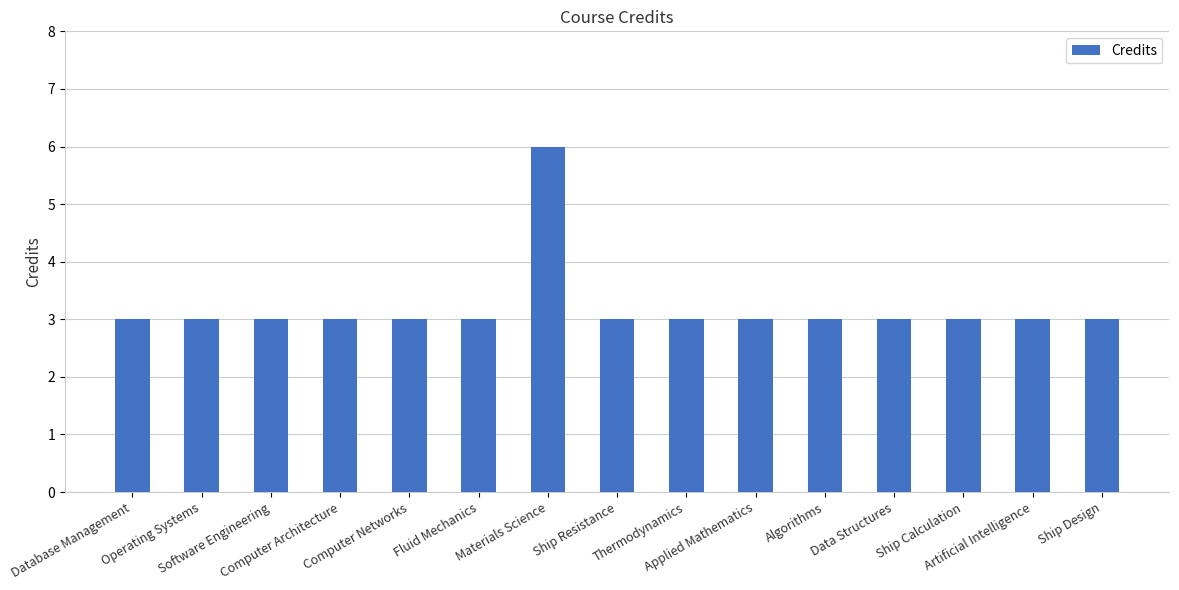

Approximately how many times larger is the value at Algorithms compared to Thermodynamics?

1.0